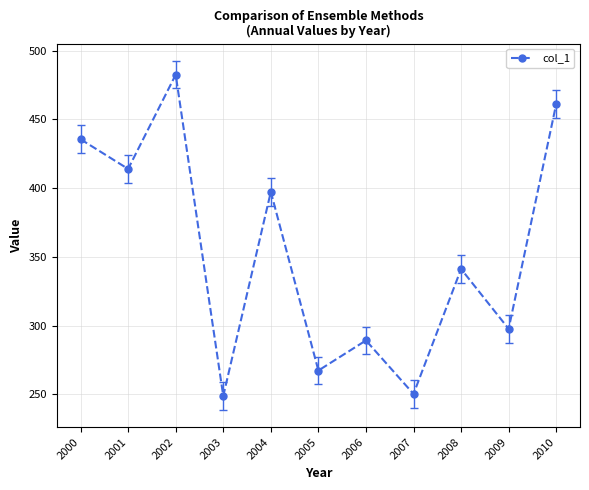

What is the average value?

353.2